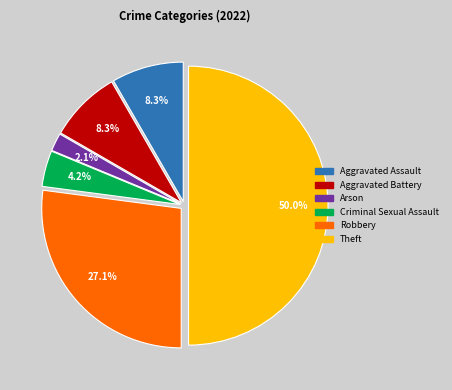

Which has a higher value, Criminal Sexual Assault or Aggravated Assault?

Aggravated Assault